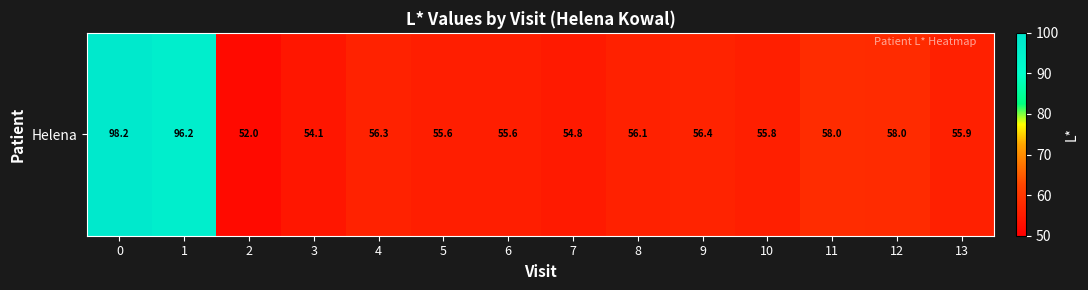

True or false: the data shows 31.7 at 13.

False